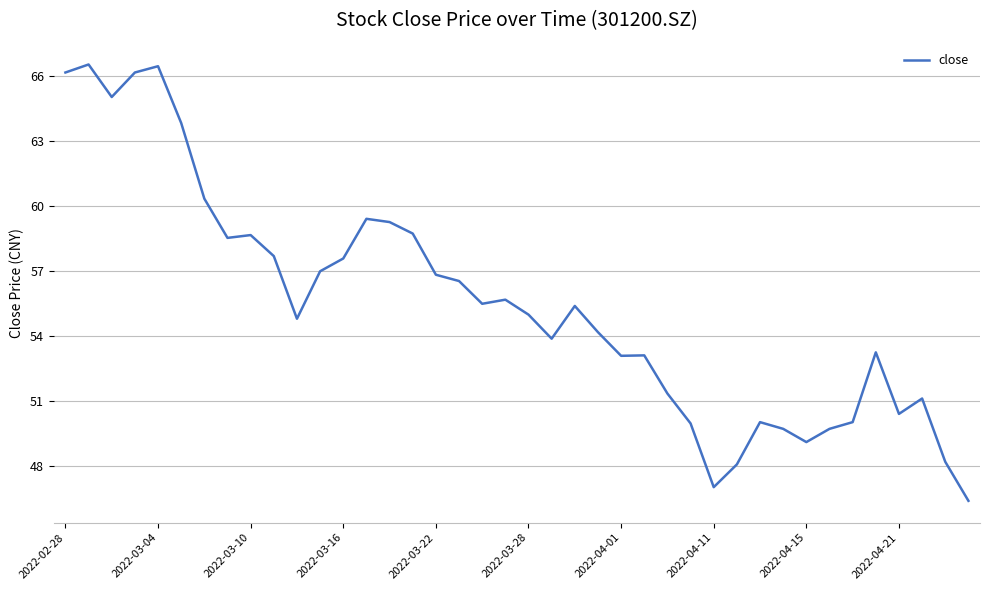

What is the difference between the maximum and minimum values?

20.1